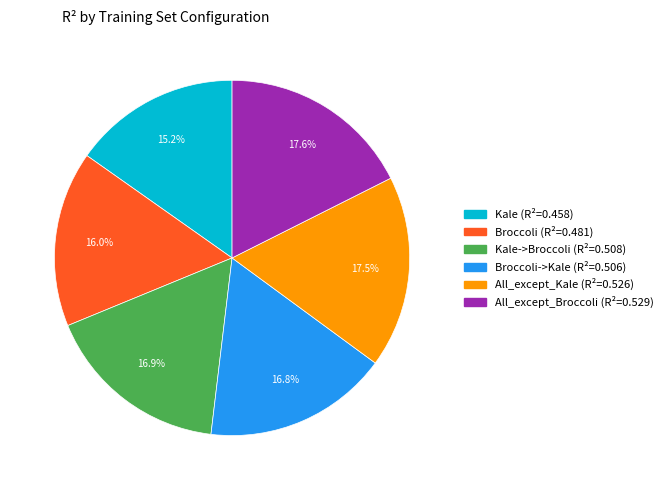

Is there a majority slice in this chart?

No